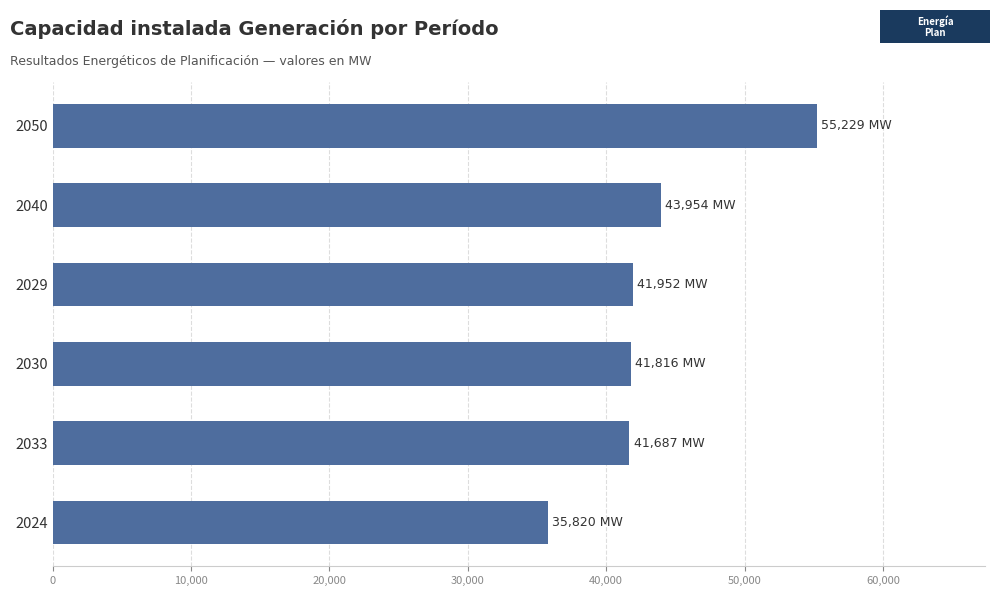

What is the label of the 6th bar from the bottom?

2050